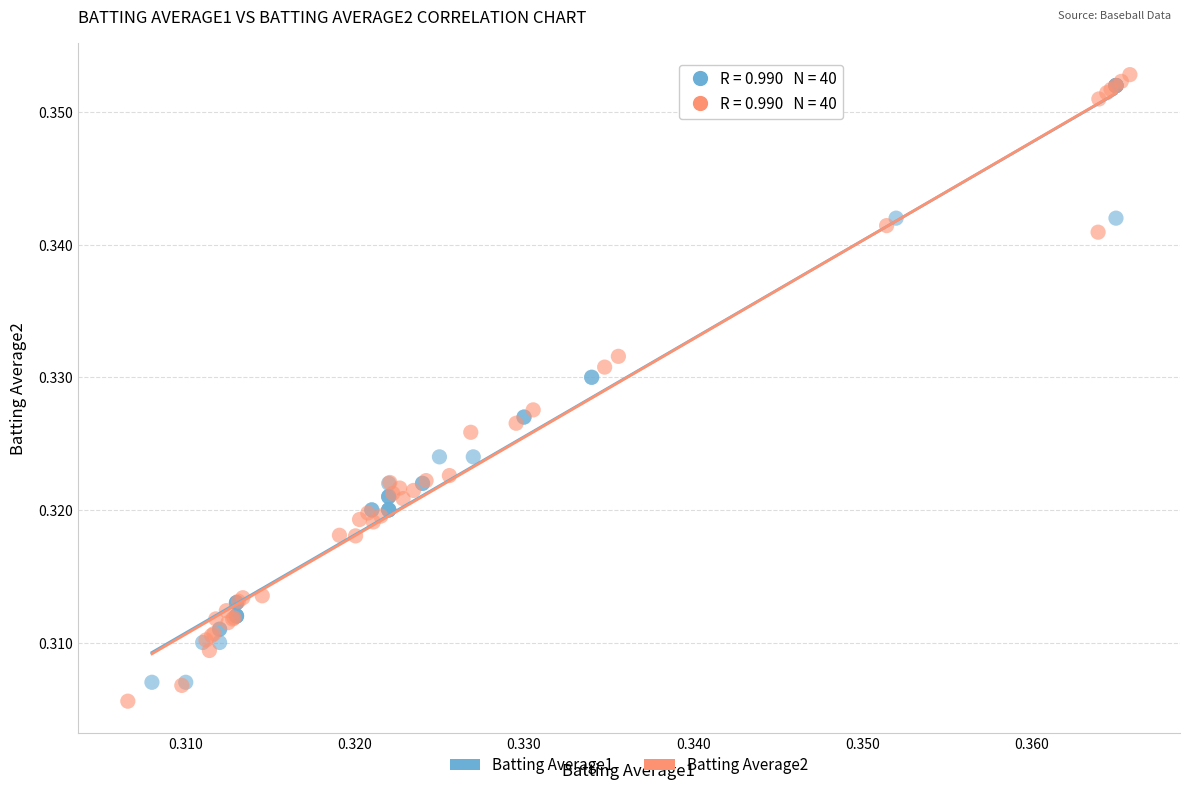

Which series reaches the minimum Y coordinate?

Batting Average2